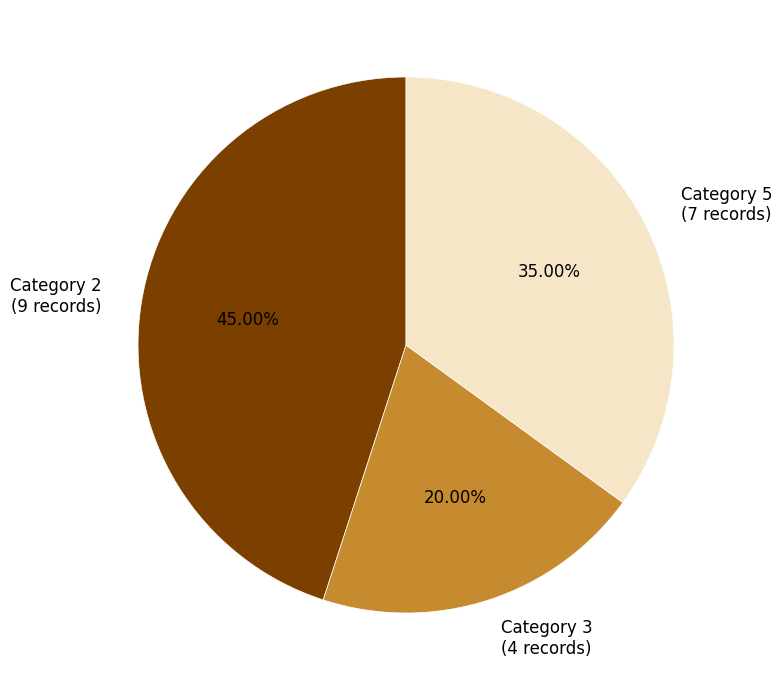

Is there any slice that represents more than half of the pie?

No